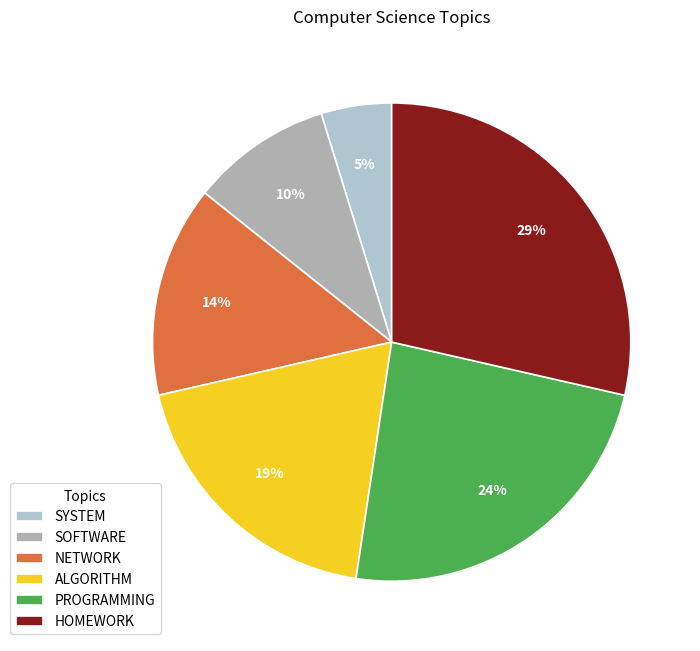

To the nearest percent, what is the average slice percentage?

17%